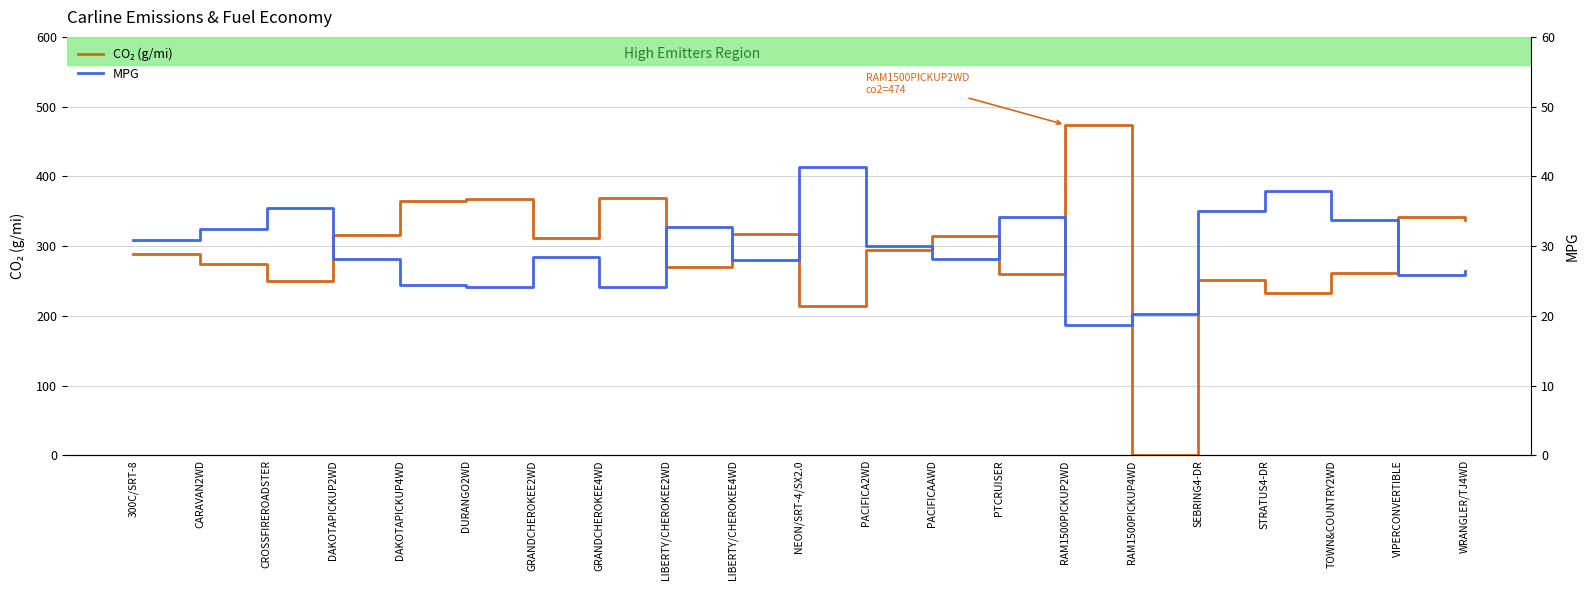

Is the value of co2 at CARAVAN2WD greater than the value of mpg at RAM1500PICKUP2WD?

Yes